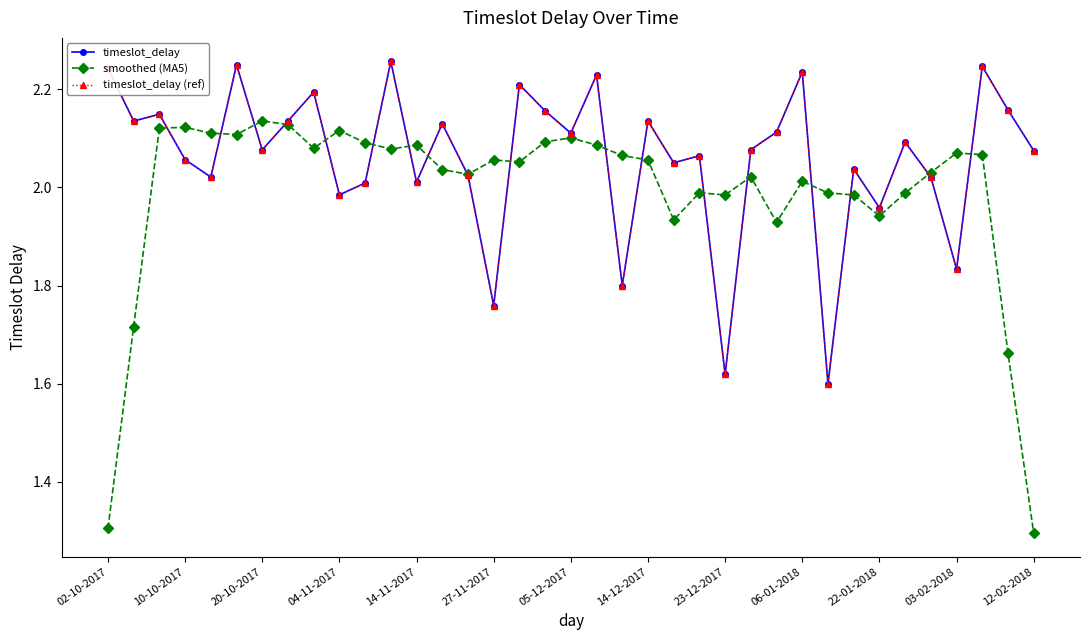

What is the maximum value for timeslot_delay (ref)?

2.3